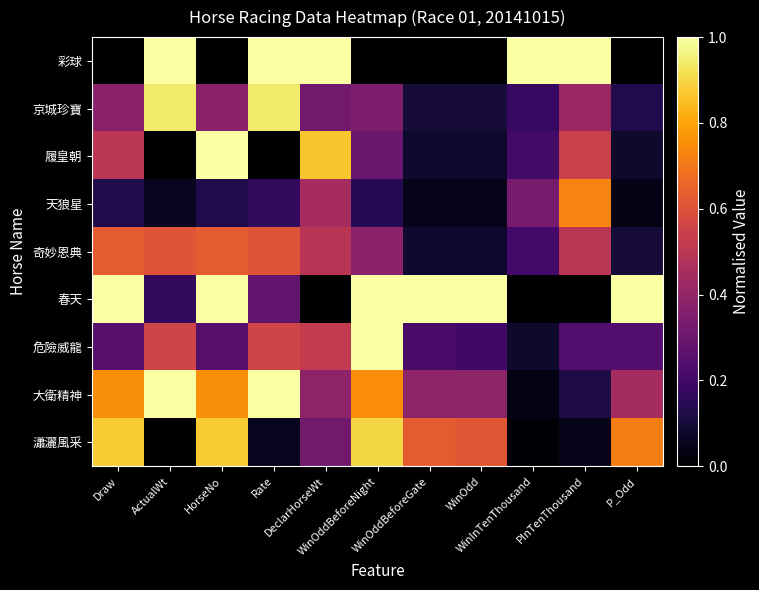

At which category is the sum across all series the highest?

HorseNo